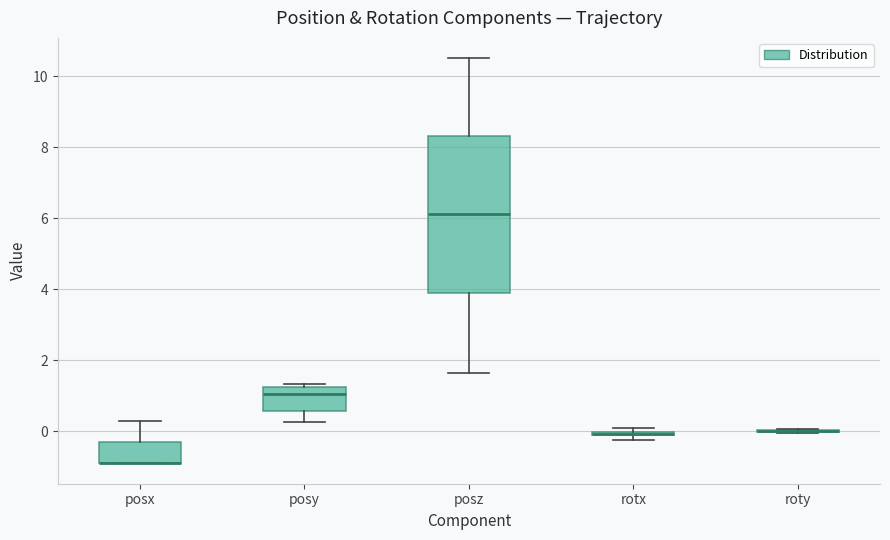

Where does the lower whisker of the box for posy end on the y-axis? The values are not printed on the chart, so give them approximately, as read against the axis.

0.2